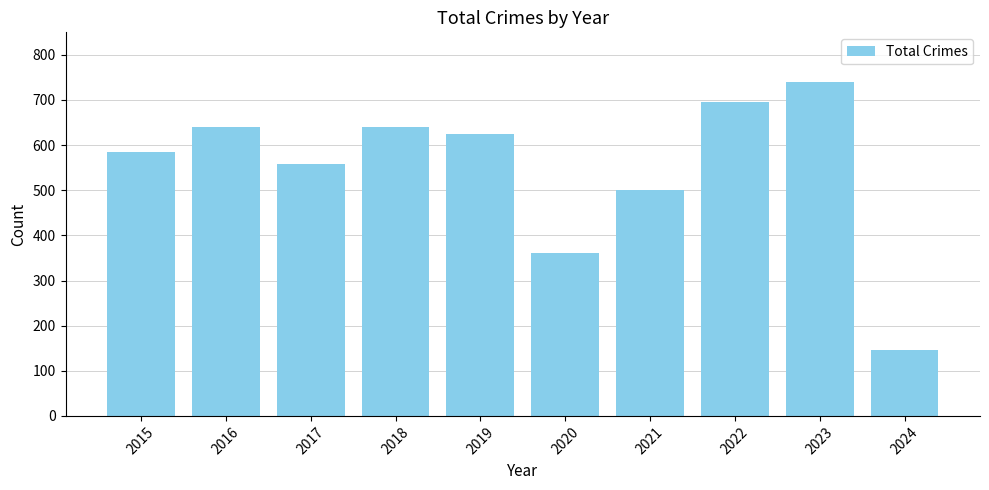

Are the bars horizontal?

No